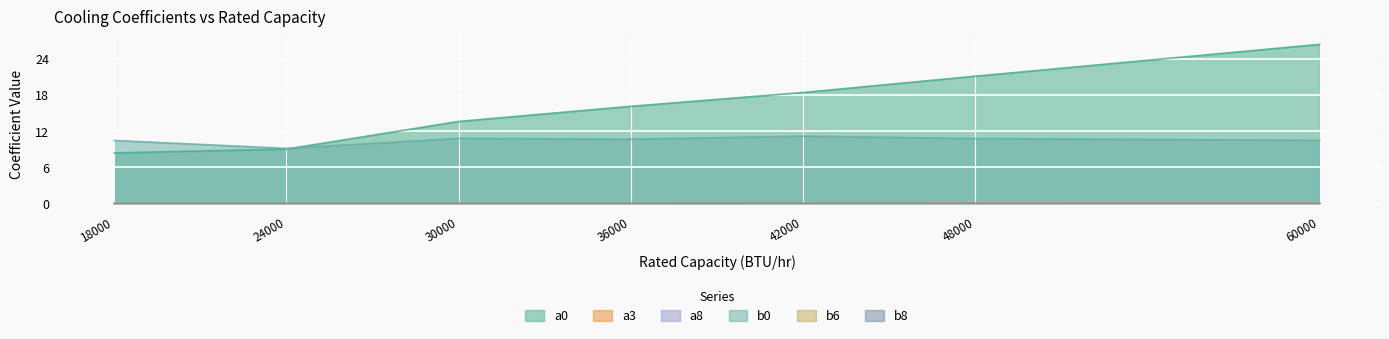

At which label does b0 reach its minimum?

24000